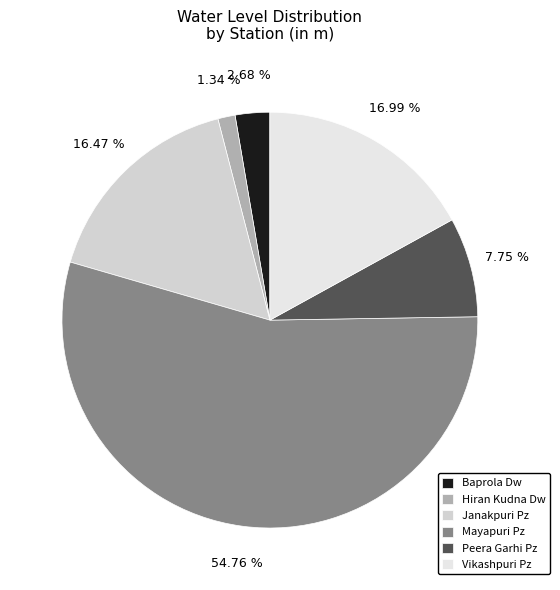

To the nearest percent, what is the combined percentage of Baprola Dw and Peera Garhi Pz?

10%